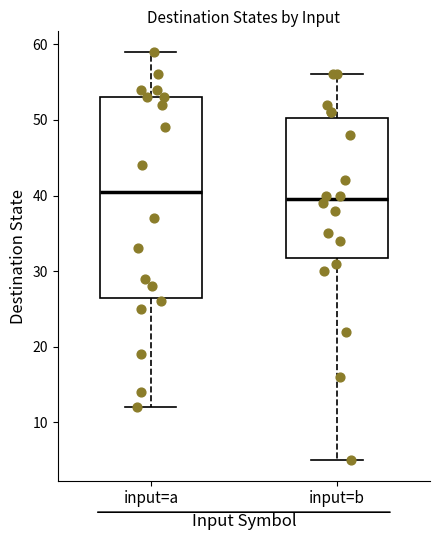

Which box's median line is the lowest?

input=b